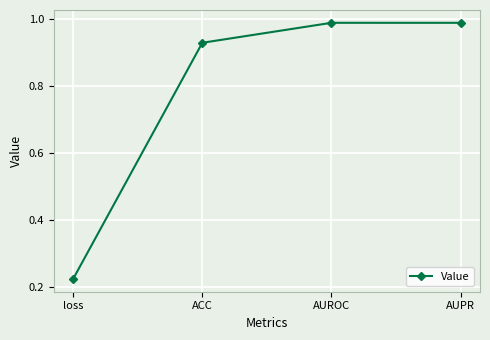

The chart shows a value of 1.5 at ACC. True or false?

False